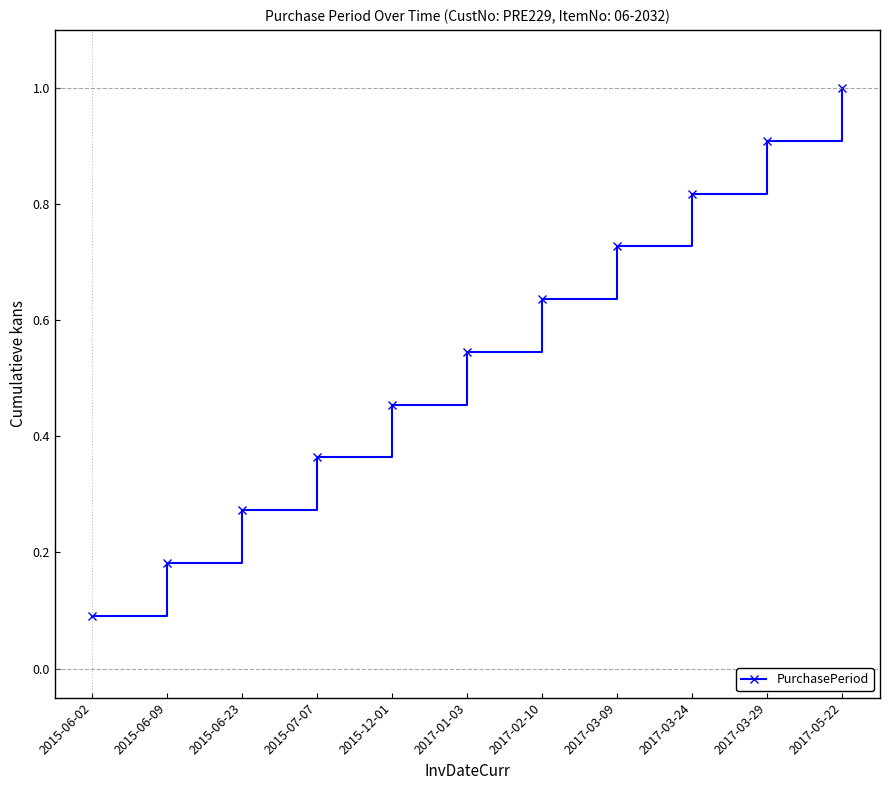

True or false: the data shows 0.1 at 2015-06-23.

False